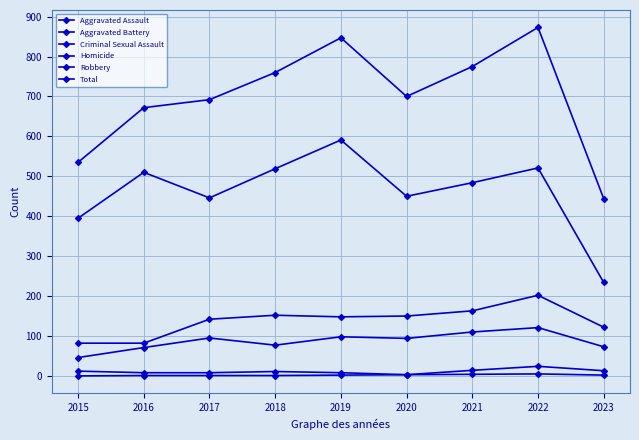

Reading right to left, list all the values displayed in this chart.

Aggravated Assault: 73	121	110	94	98	77	95	71	46
Aggravated Battery: 122	202	163	150	148	152	142	82	82
Criminal Sexual Assault: 13	24	14	3	8	11	8	8	12
Homicide: 2	5	4	3	2	1	1	1	0
Robbery: 234	521	484	450	591	519	446	510	395
Total: 444	873	775	700	847	760	692	672	535